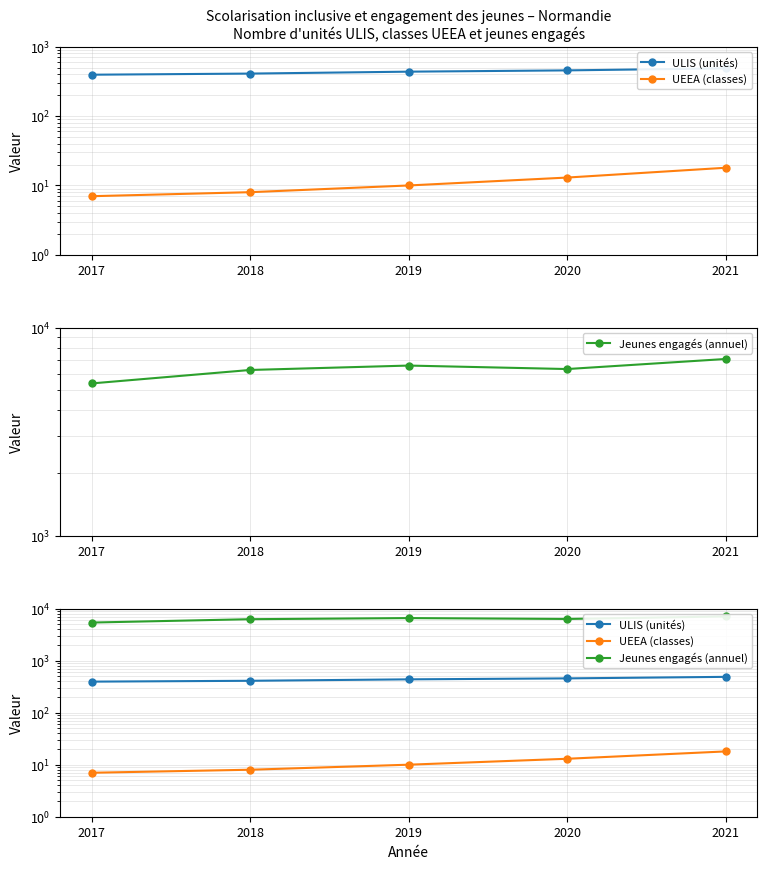

Which series has the largest total across all categories?

Jeunes engagés (annuel)